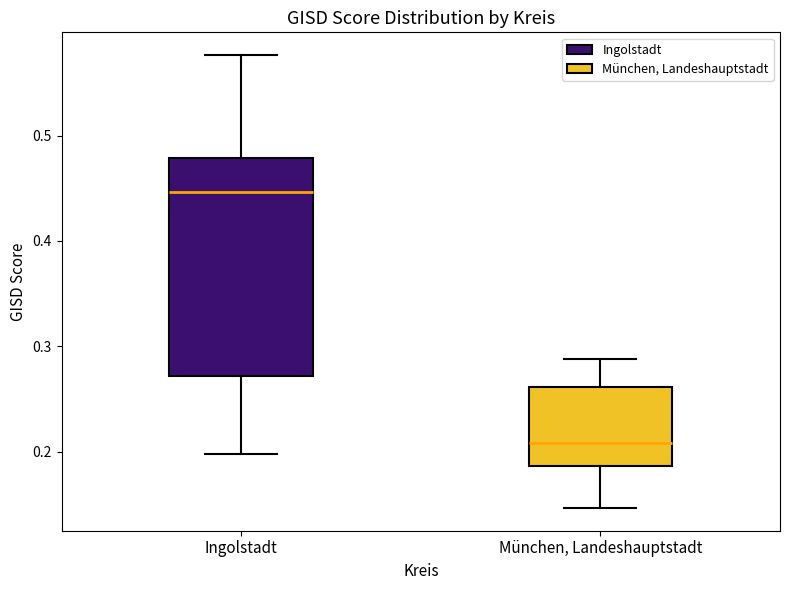

Reading left to right, read every box against the y-axis: the position of its median line, the range the box covers, and the ends of its whiskers. The values are not printed on the chart, so give them approximately, as read against the axis.

Ingolstadt: median 0.45, box 0.27 to 0.48, whiskers 0.20 to 0.58
München, Landeshauptstadt: median 0.21, box 0.19 to 0.26, whiskers 0.15 to 0.29